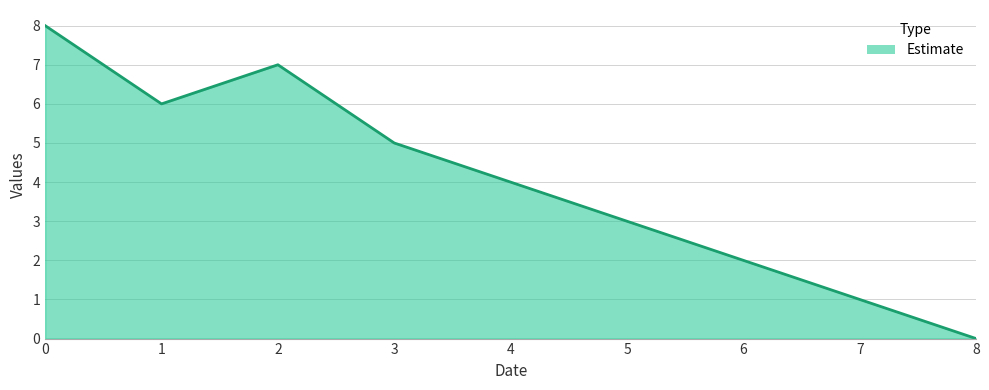

What is the maximum value shown in the chart?

8